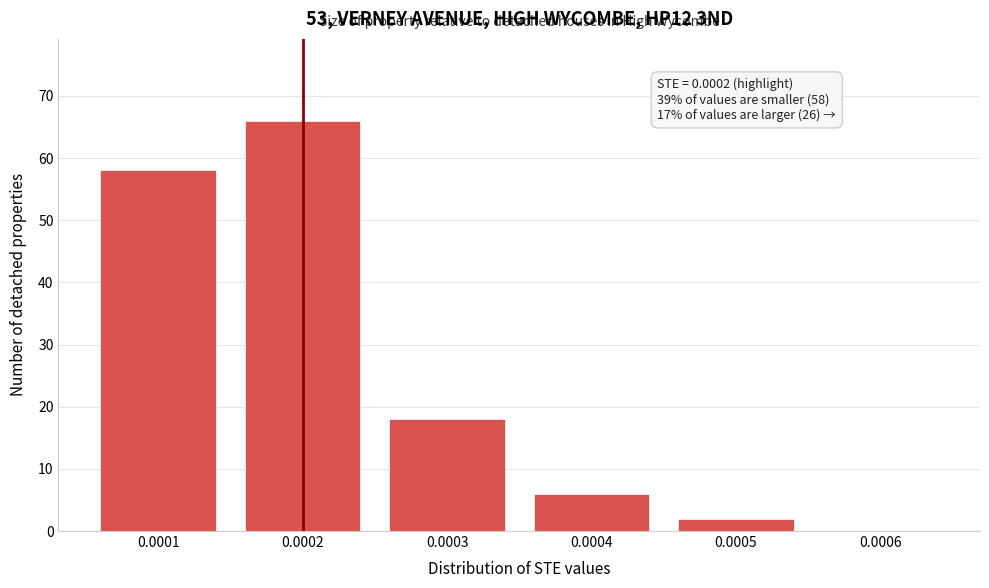

Reading right to left, transcribe all the data shown in this chart.

0.0006=0	0.0005=2	0.0004=6	0.0003=18	0.0002=66	0.0001=58